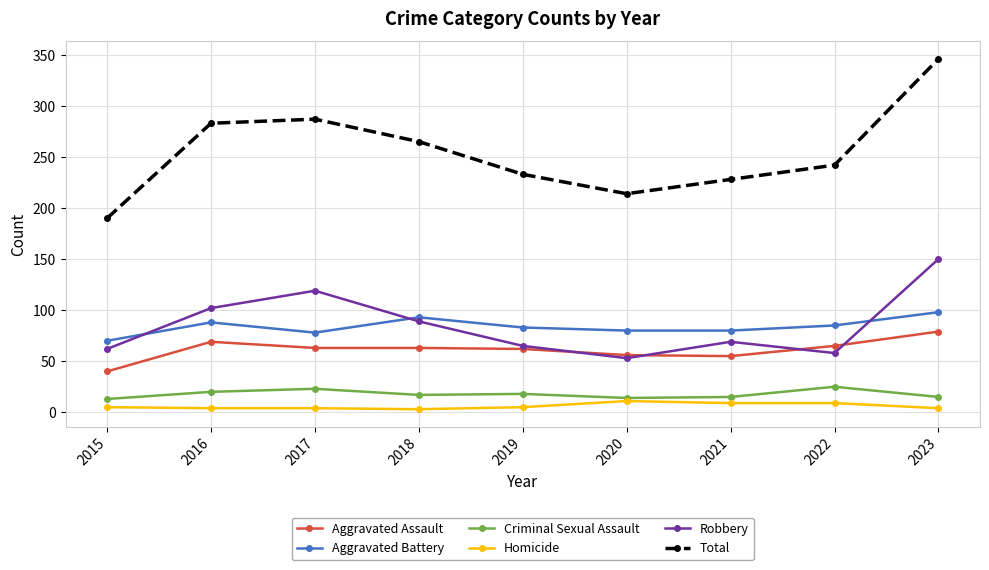

True or false: Aggravated Battery has a value of 32 at 2015.

False